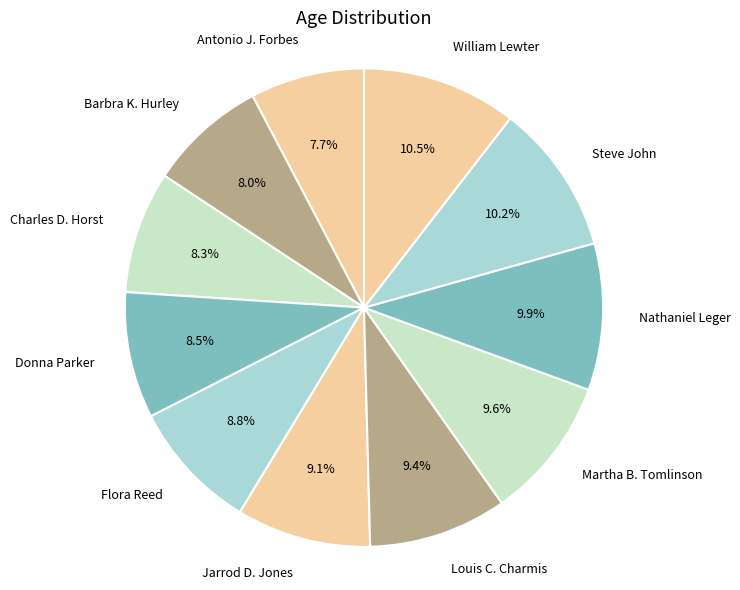

True or false: Steve John accounts for 10% of the total.

True